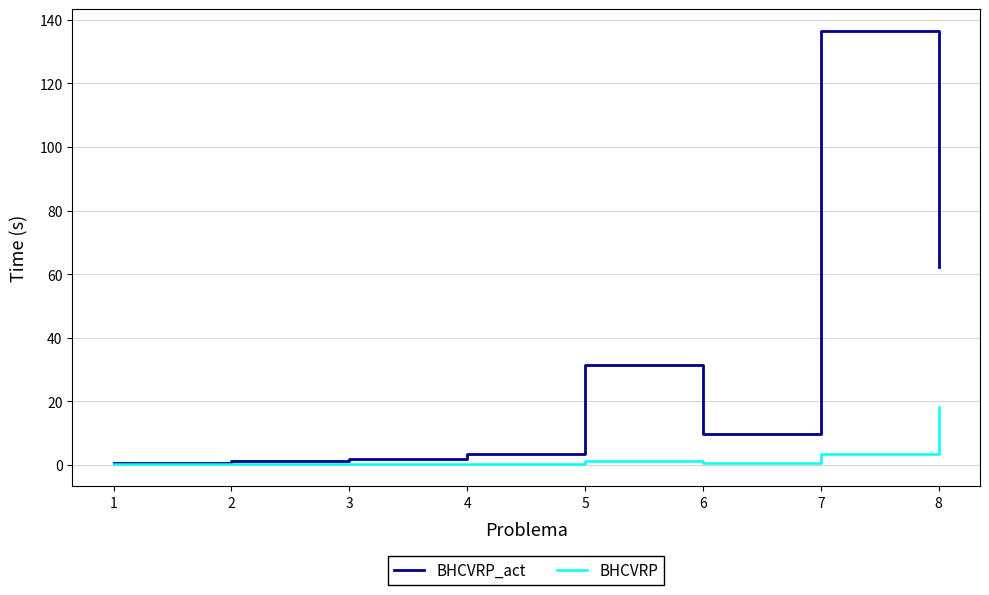

What is the difference between the maximum and minimum values in the BHCVRP series?

18.1